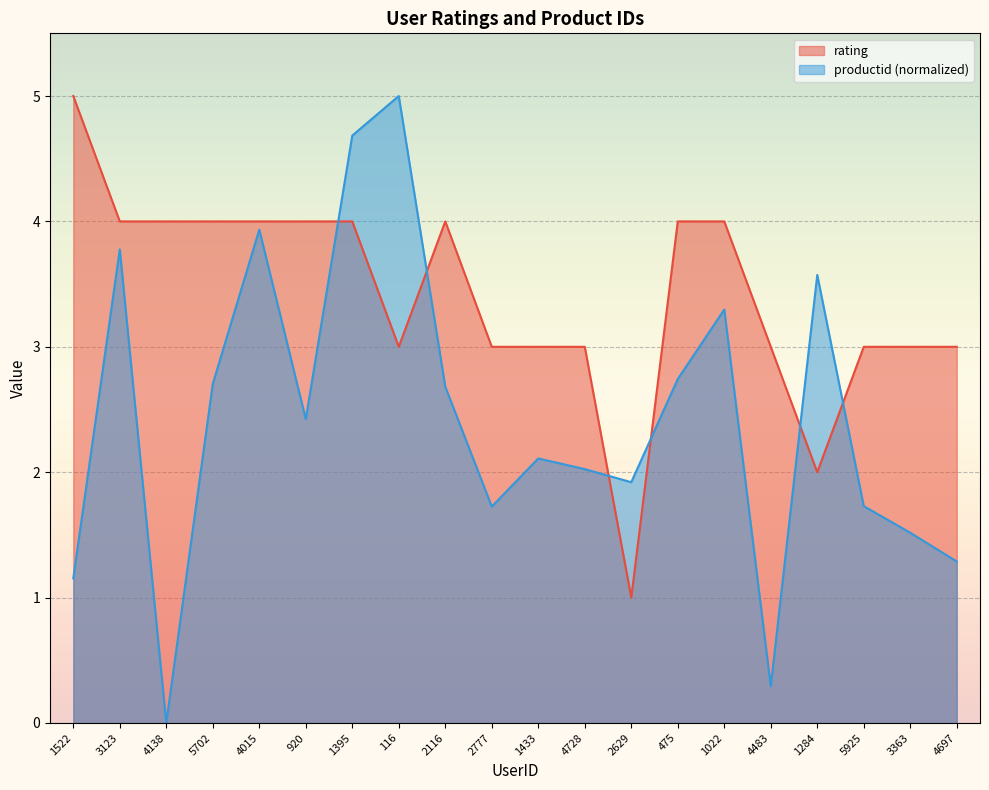

Reading right to left, extract all data points from this chart.

rating: 3.0	3.0	3.0	2.0	3.0	4.0	4.0	1.0	3.0	3.0	3.0	4.0	3.0	4.0	4.0	4.0	4.0	4.0	4.0	5.0
productid: 1.3	1.5	1.7	3.6	0.3	3.3	2.7	1.9	2.0	2.1	1.7	2.7	5.0	4.7	2.4	3.9	2.7	0.0	3.8	1.2